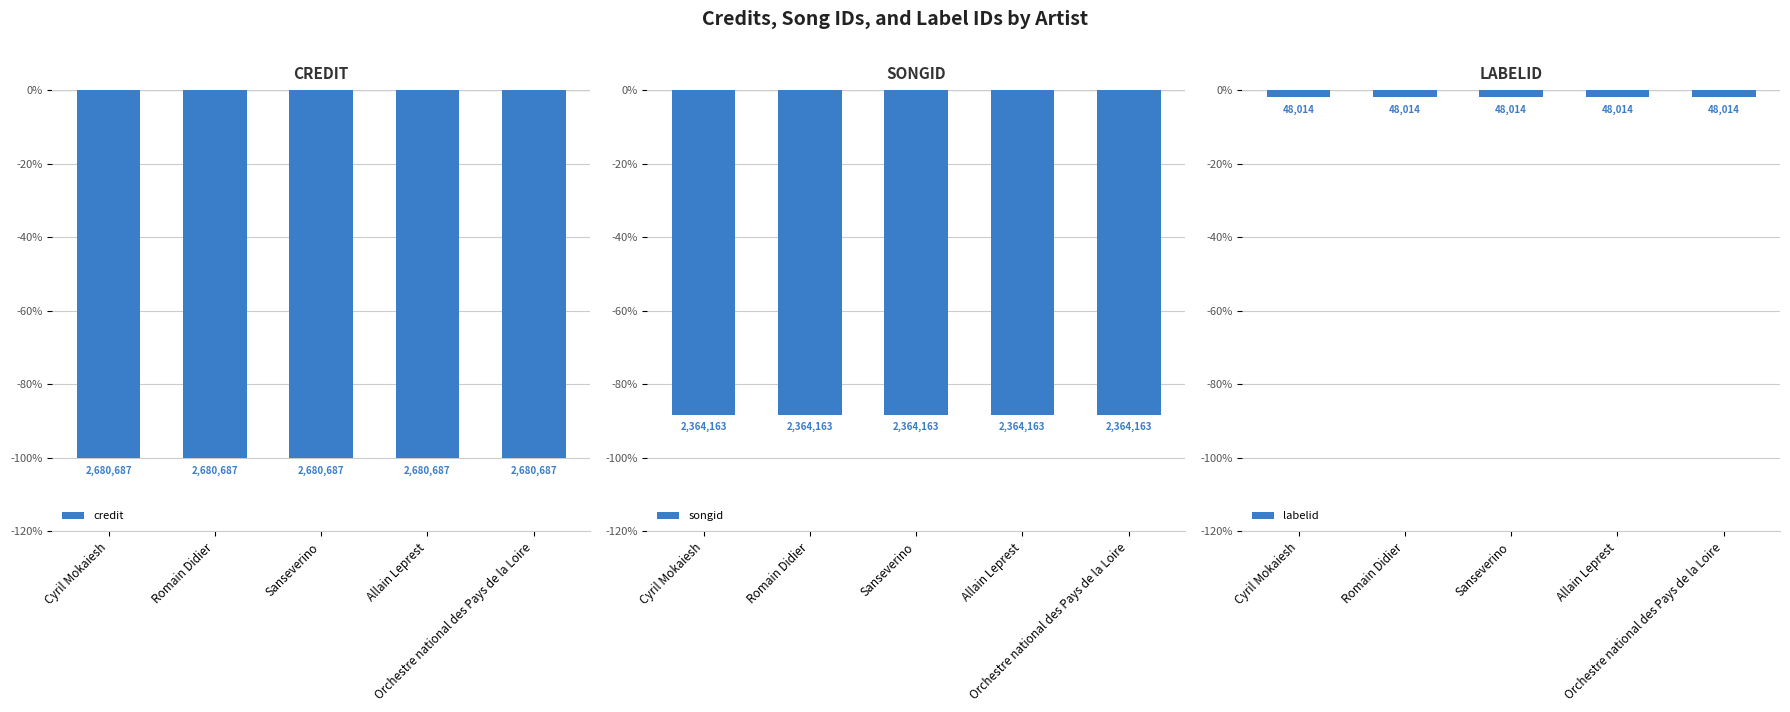

What is the total value across all series at Orchestre national des Pays de la Loire?

-190.0